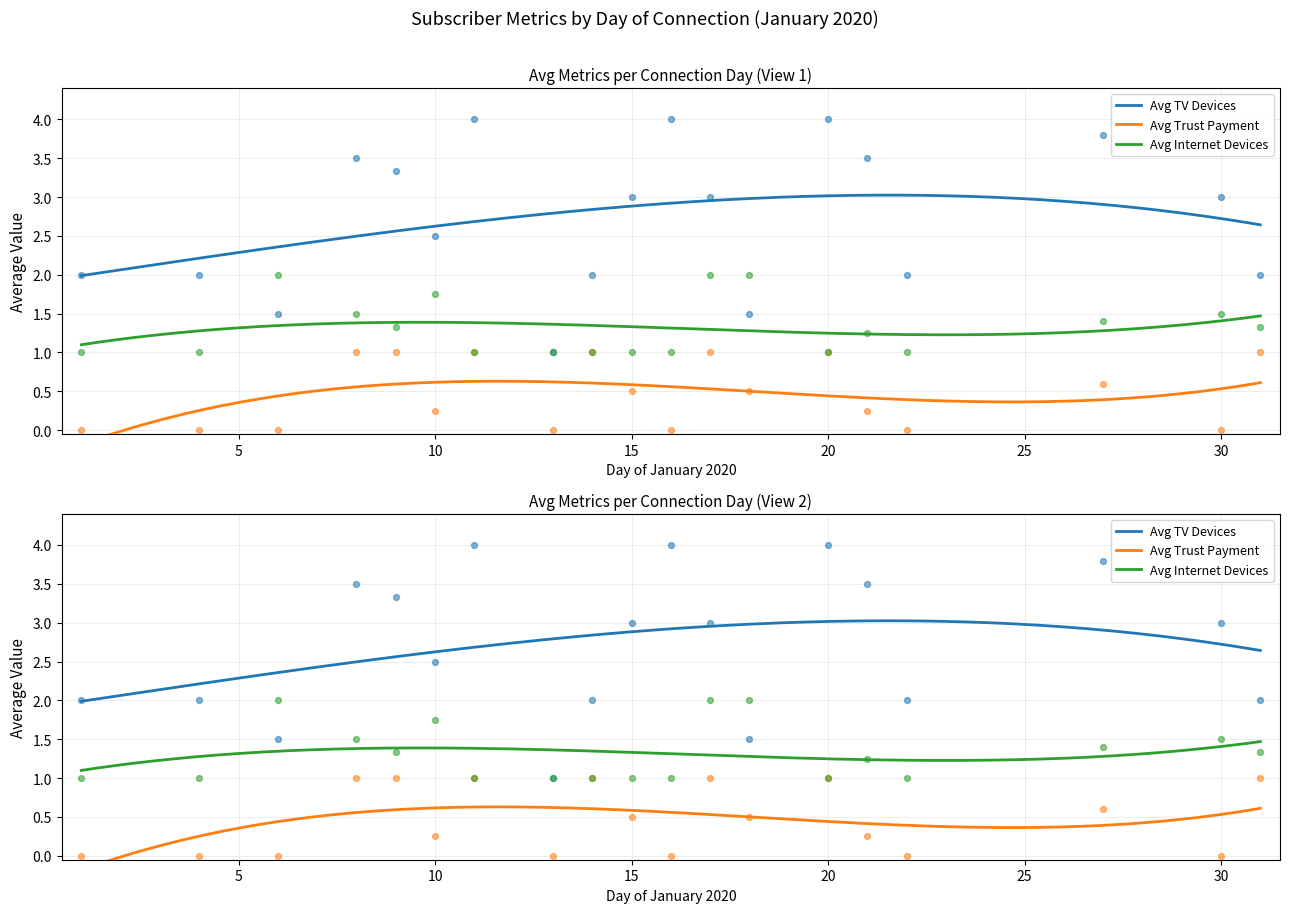

Is the value of number_of_tv_devices at 2020-01-31 greater than the value of number_of_internet_devices at 2020-01-17?

No